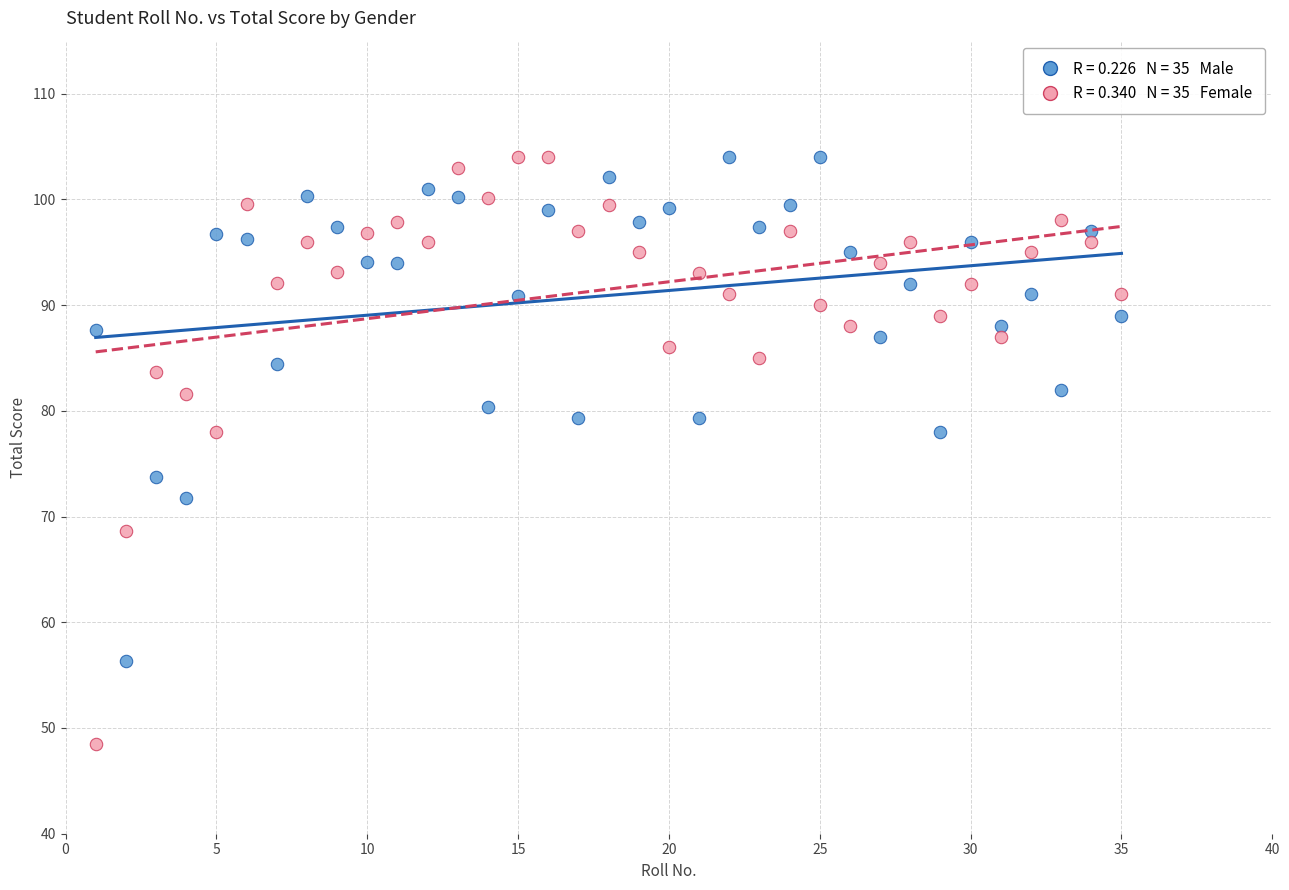

Across all data points, what is the range of X values (max minus min)?

34.0